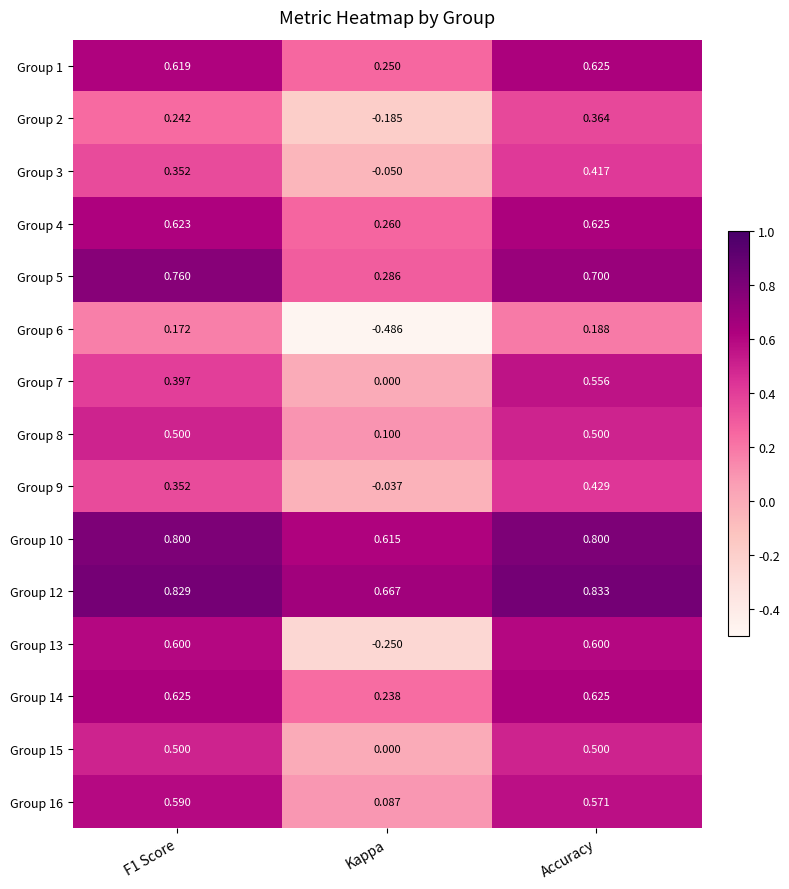

At which label is Group 4 closest to 0?

Kappa